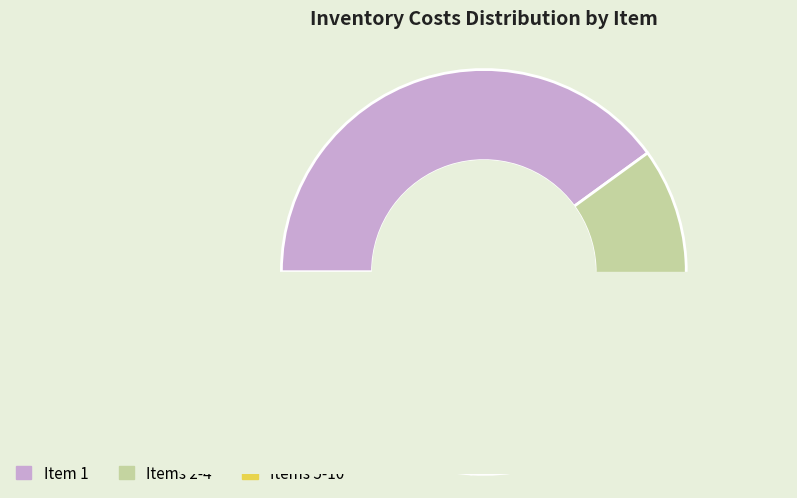

What is the largest slice in the pie chart?

1